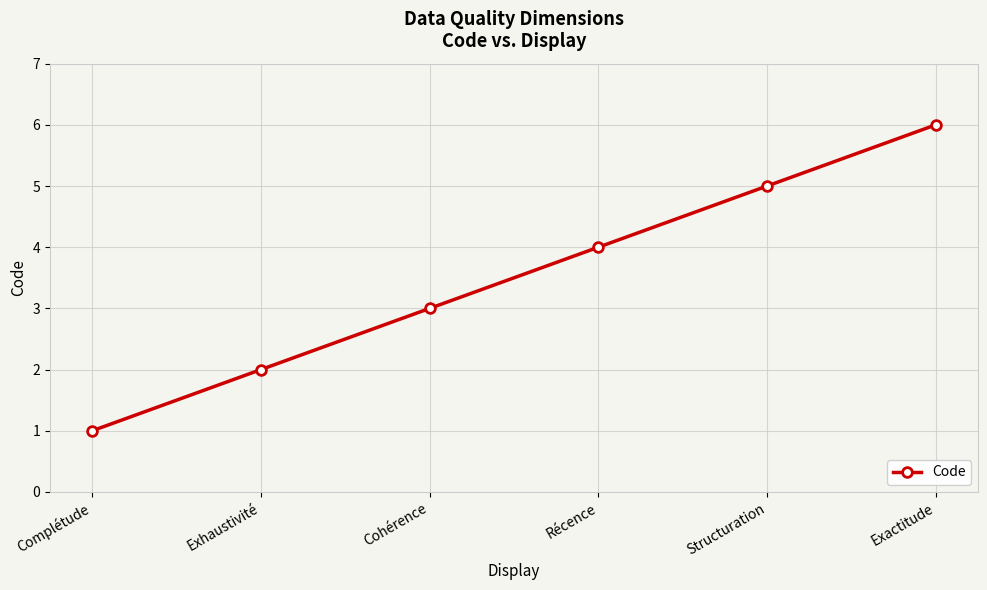

What is the smallest value displayed?

1